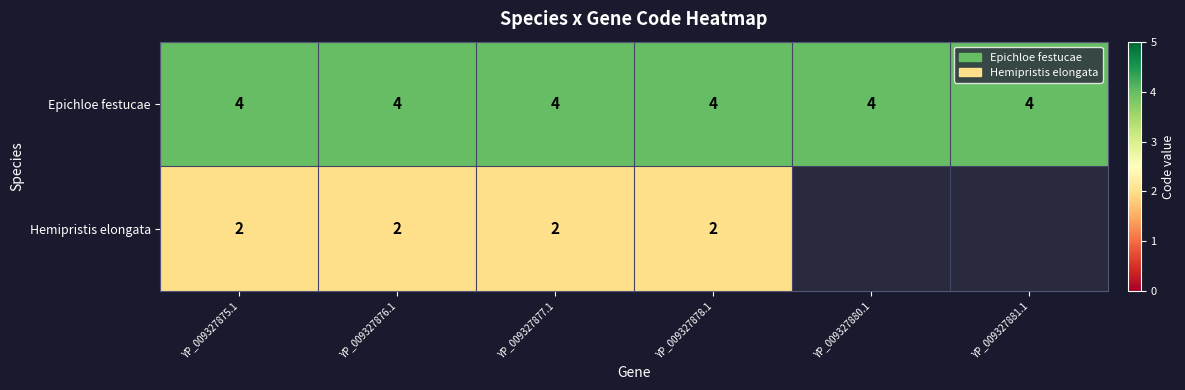

What is the highest value of the Epichloe festucae series?

4